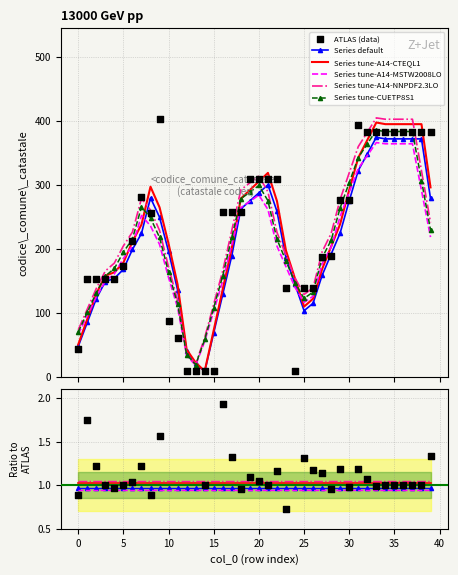

Approximately how many times larger is the value at 2 compared to 31?

0.4